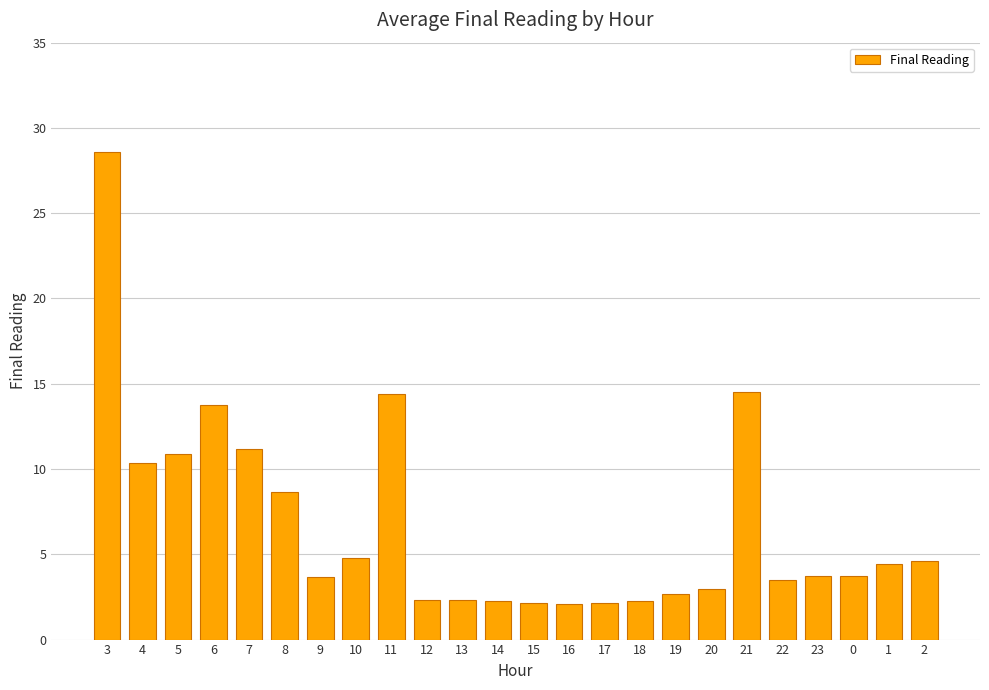

Between 0 and 4, which is larger?

4